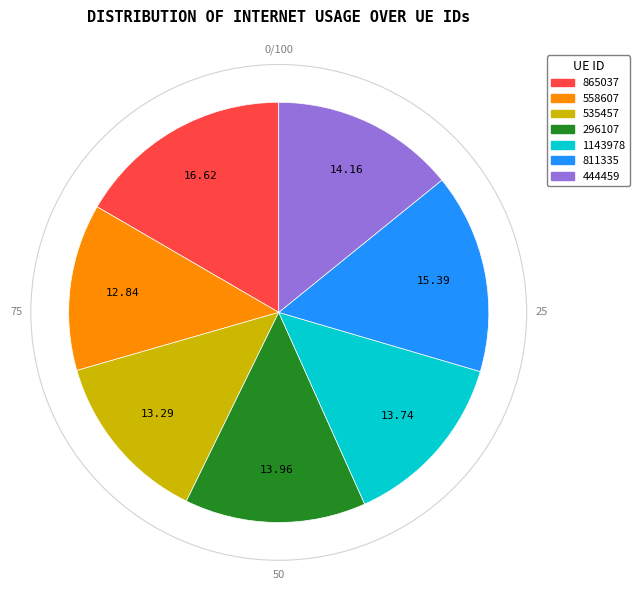

Does any single category account for the majority?

No